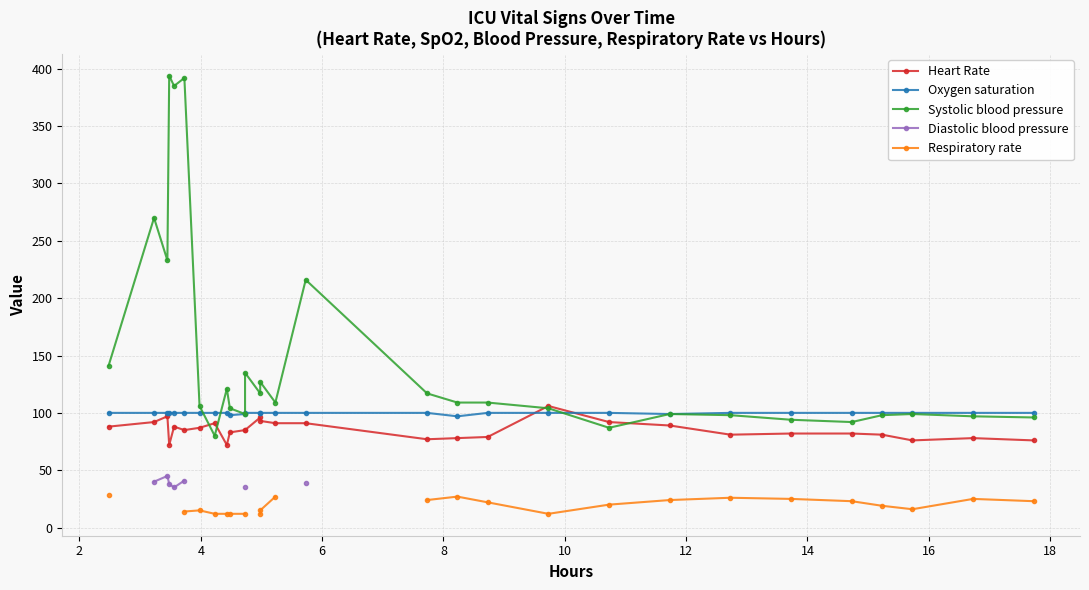

What is the difference between the highest and lowest values at 12?

91.0